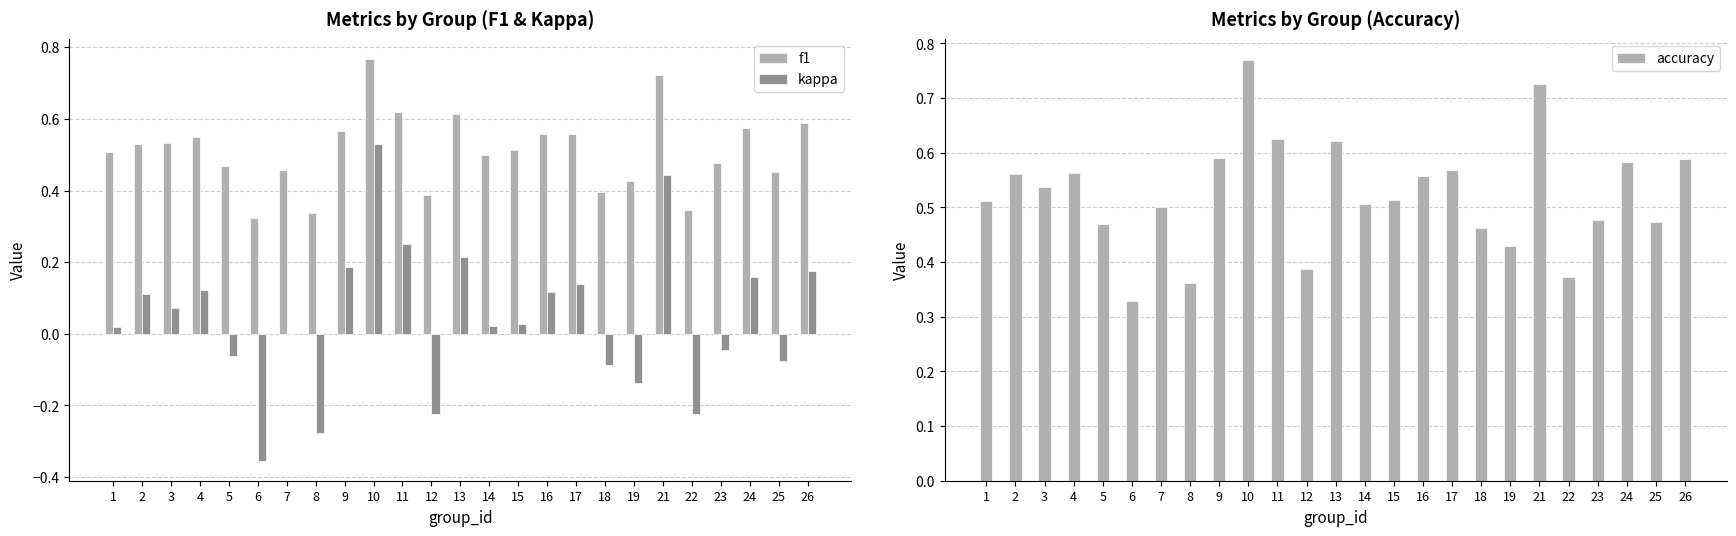

What is the total value across all series at 25?

0.8